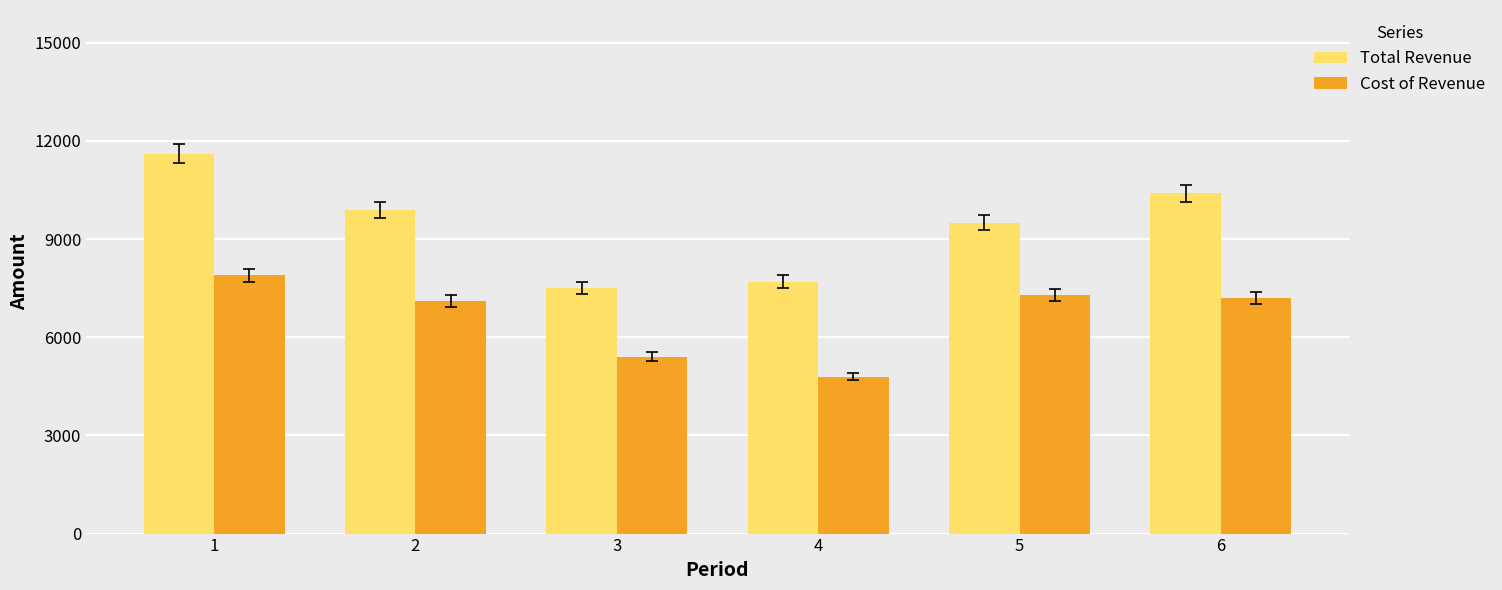

Which category has the lowest value across all series?

4